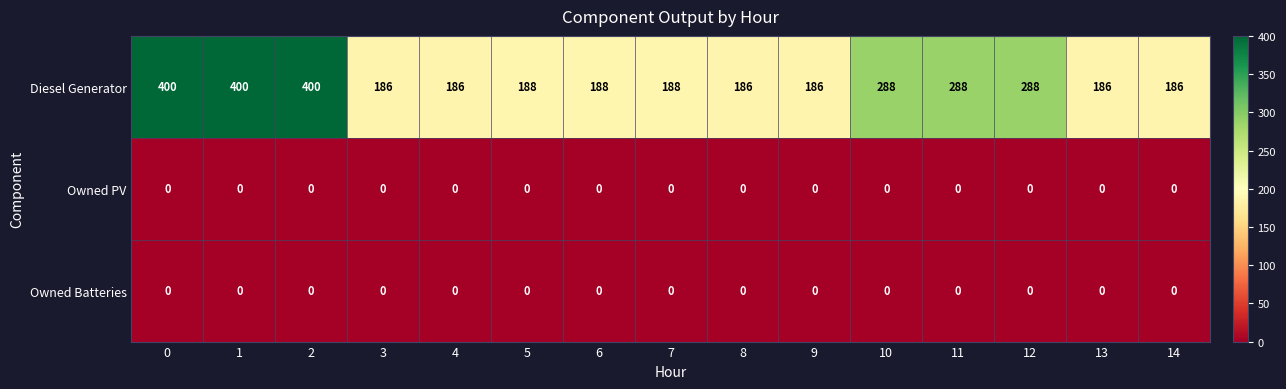

Count the number of categories in the chart.

15